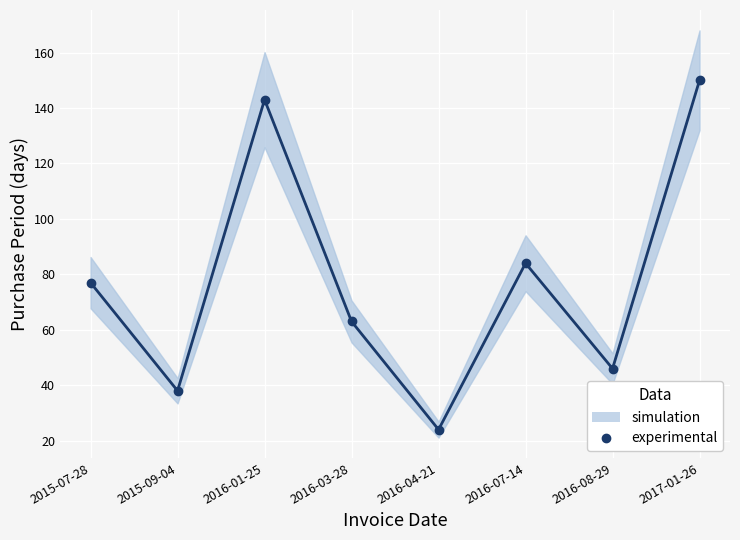

At which category does the chart reach its peak across all series?

2017-01-26